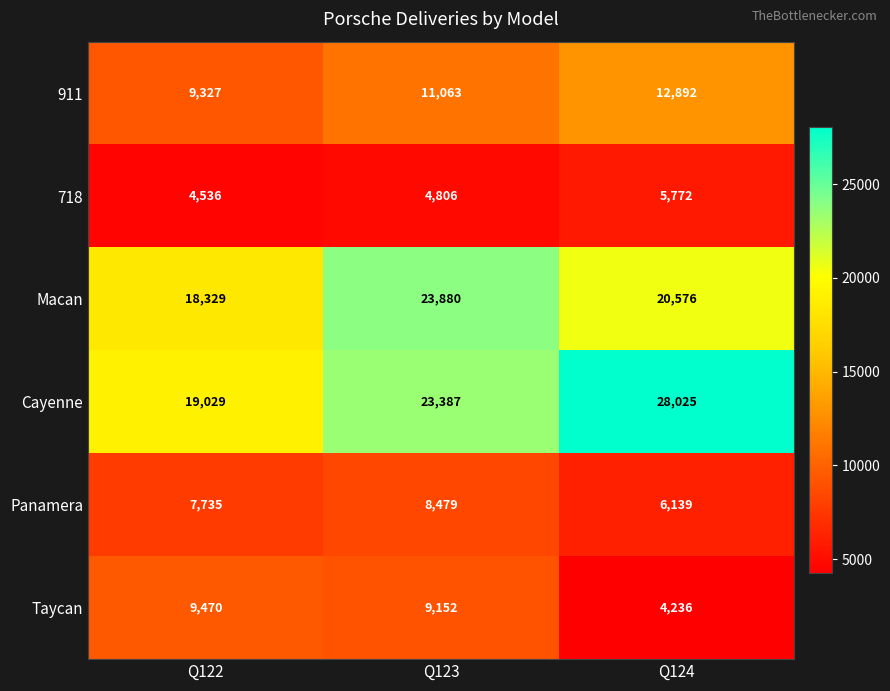

Reading left to right, what are all the values shown in this chart?

911: 9327	11063	12892
718: 4536	4806	5772
Macan: 18329	23880	20576
Cayenne: 19029	23387	28025
Panamera: 7735	8479	6139
Taycan: 9470	9152	4236